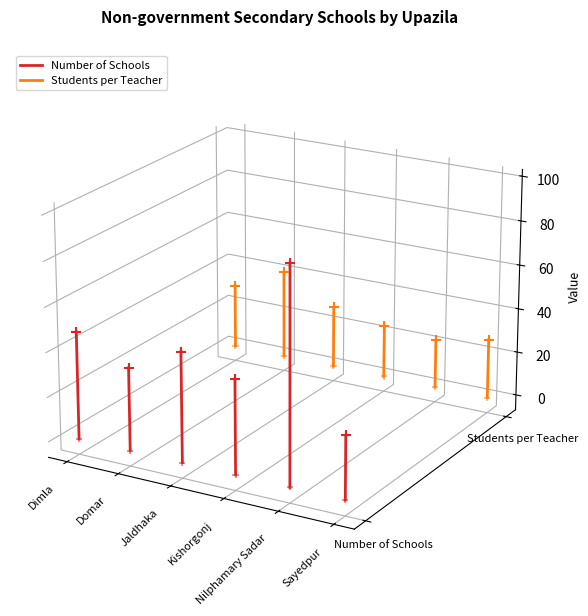

Which series has the largest total across all categories?

Students per Teacher